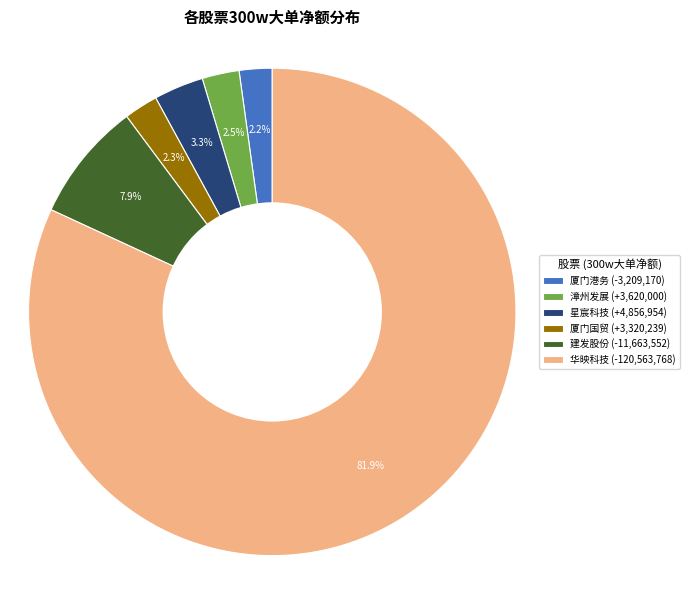

How many slices are in this pie chart?

6